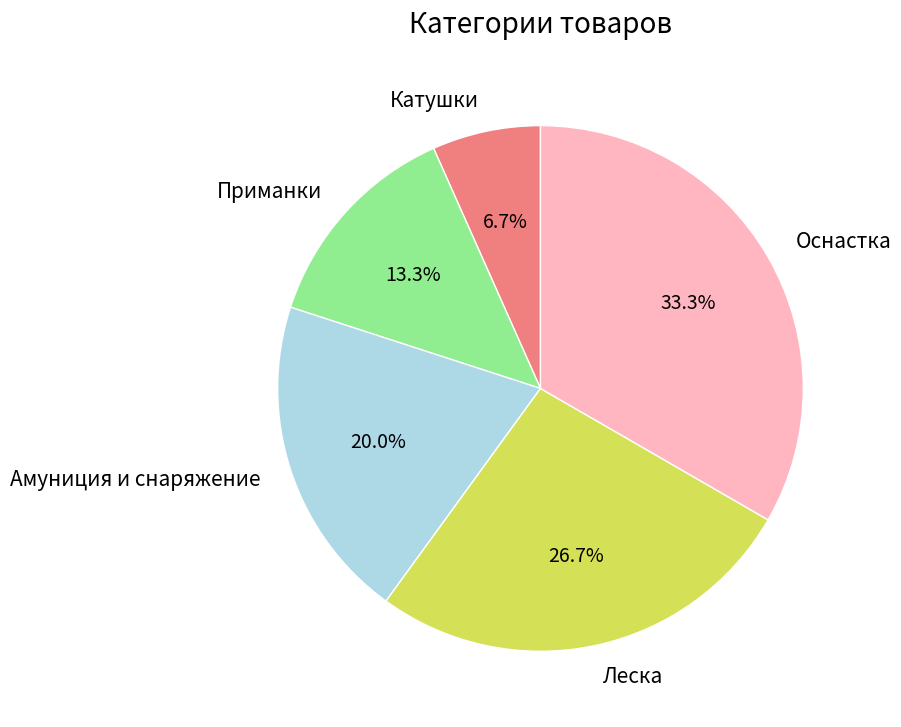

Does Оснастка account for over 50% of the chart?

No